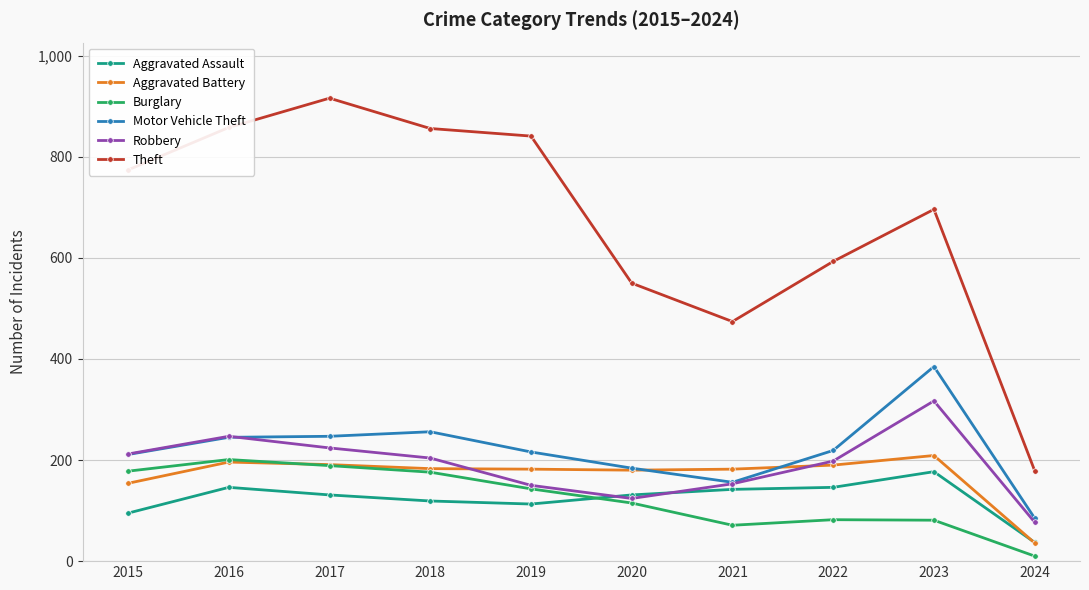

True or false: Motor Vehicle Theft has more than 0 points higher than both neighbors.

True